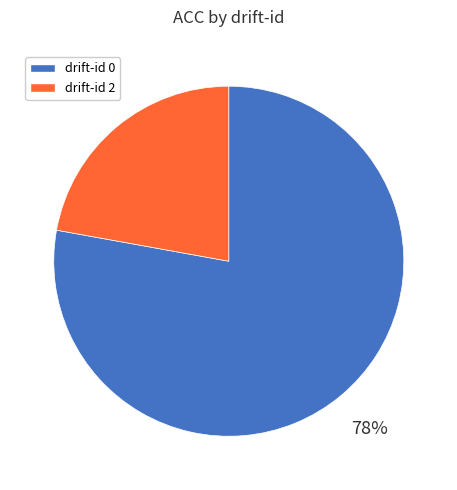

The drift-id 0 slice represents 78% of the pie. True or false?

True